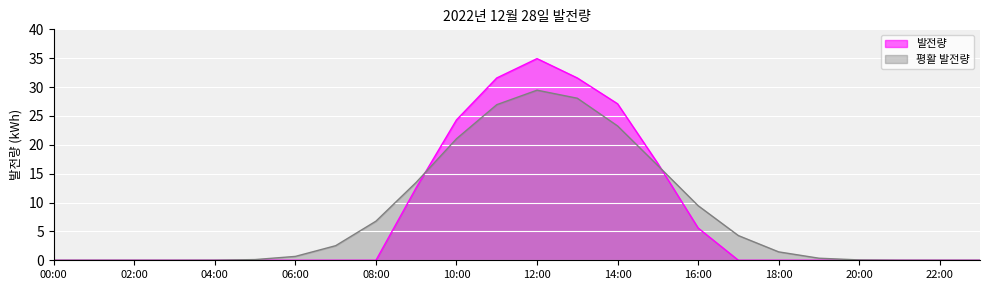

Does the chart display data point markers on the line(s)?

No